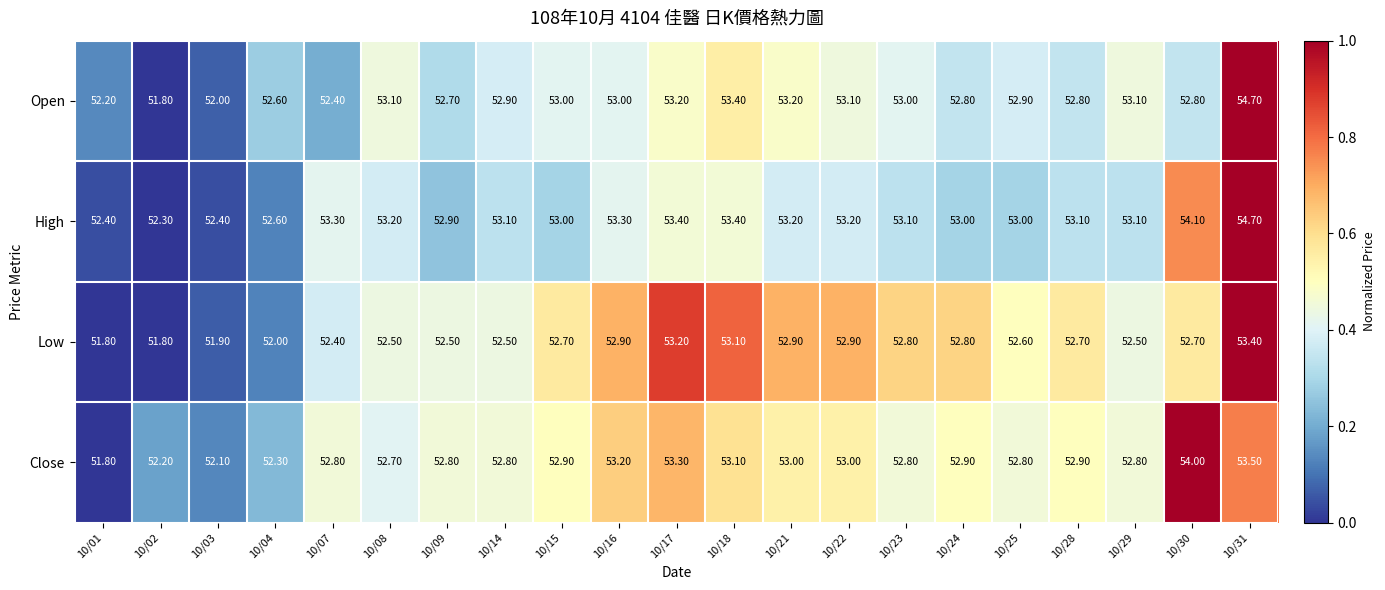

What is the difference between the maximum and second lowest values in the Close series?

1.9